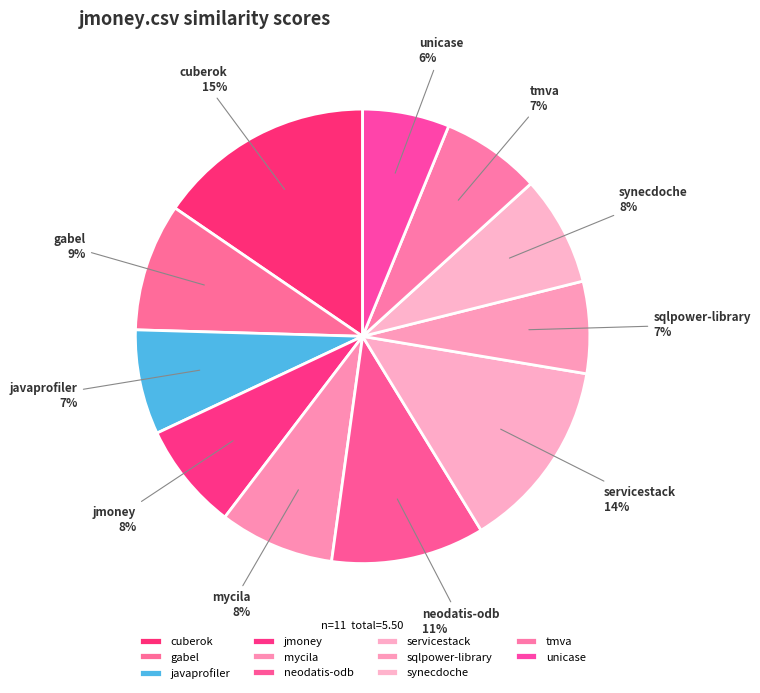

How many slices are in this pie chart?

11